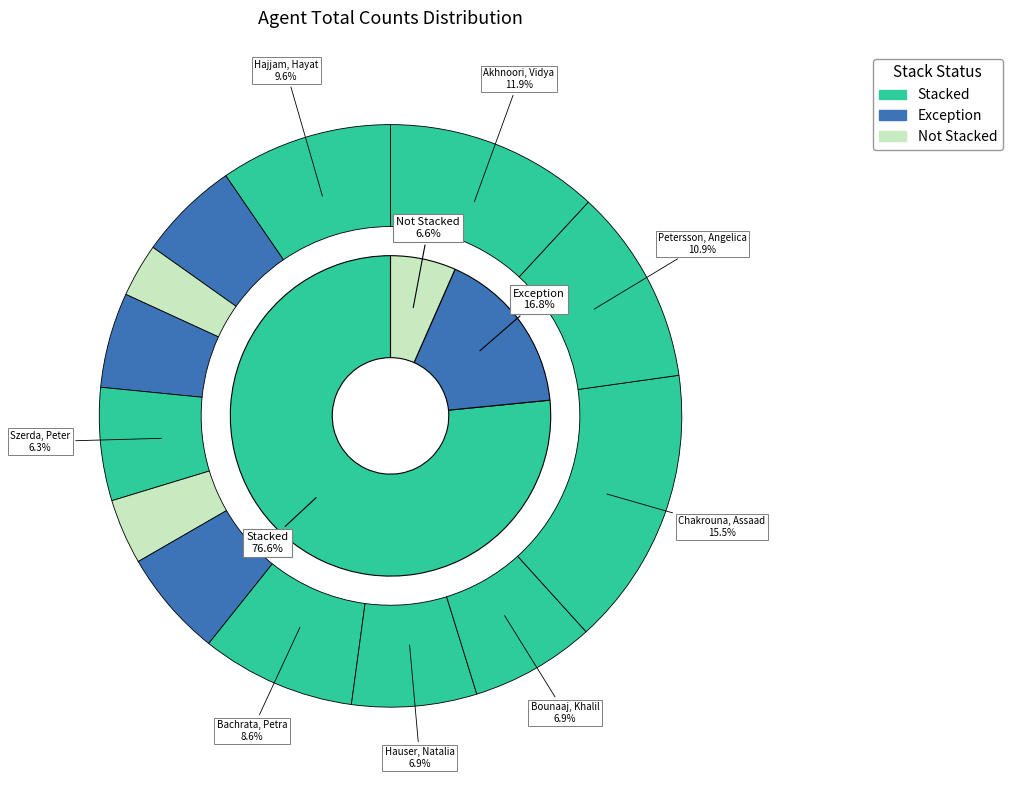

Is it true that Hajjam, Hayat is 17% of the pie?

False